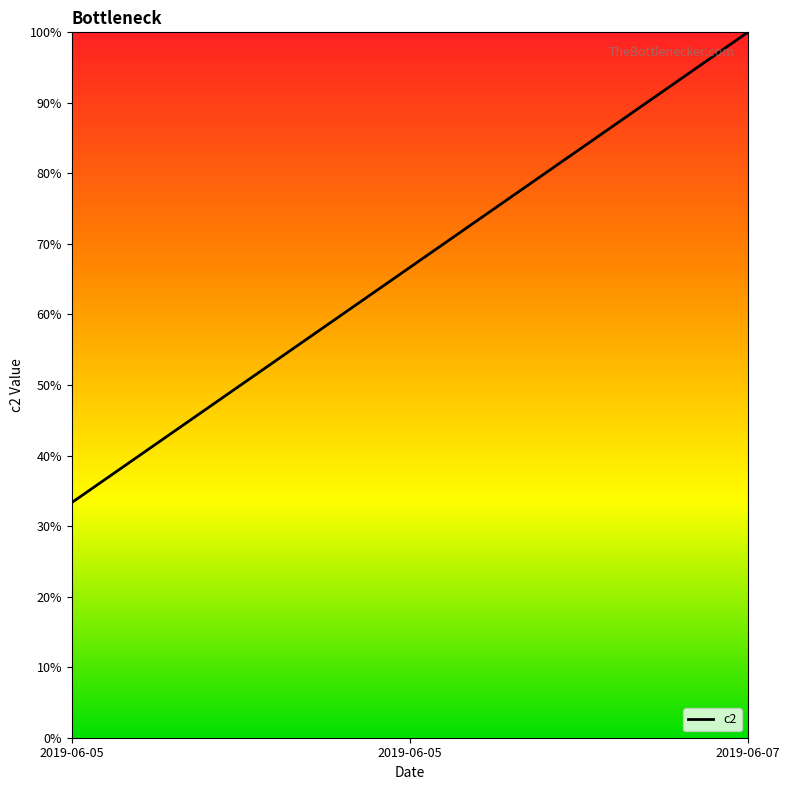

Rank the categories by value from highest to lowest.

2019-06-07, 2019-06-05, 2019-06-05